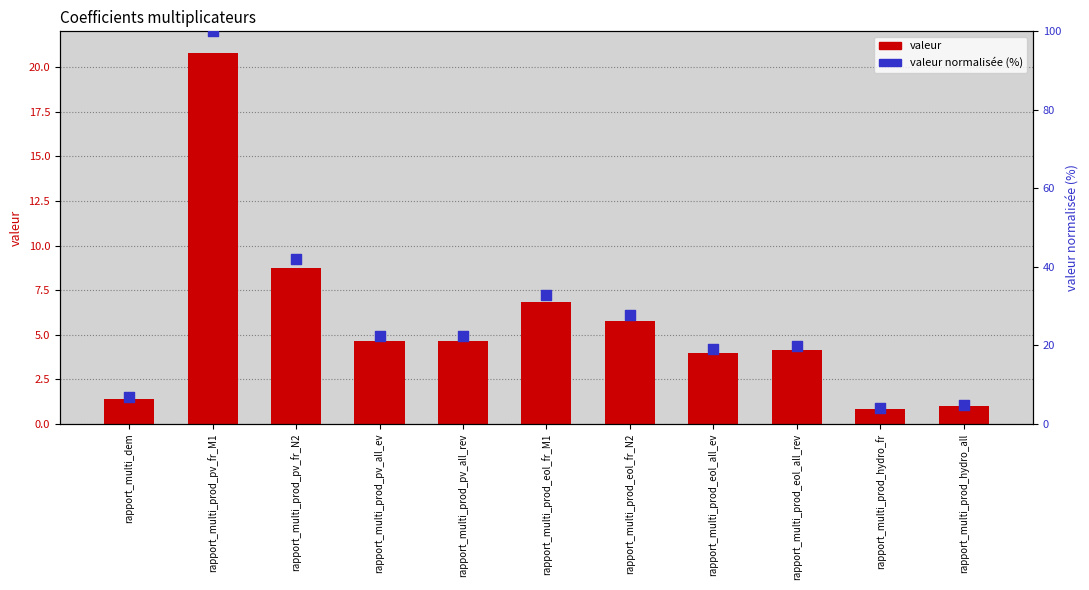

At how many categories does at least one series exceed 88?

1